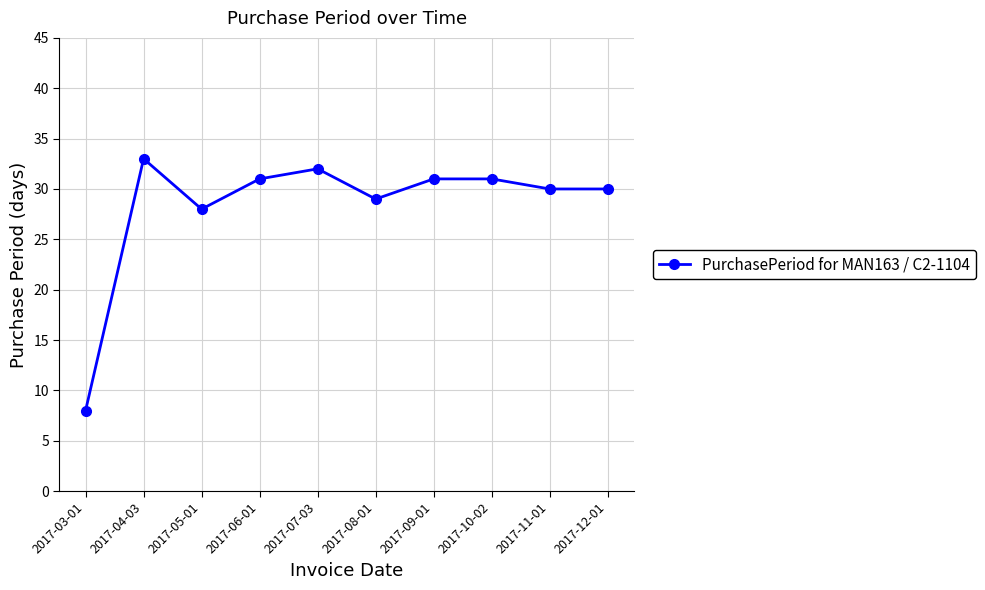

Does the chart display data point markers on the line(s)?

Yes